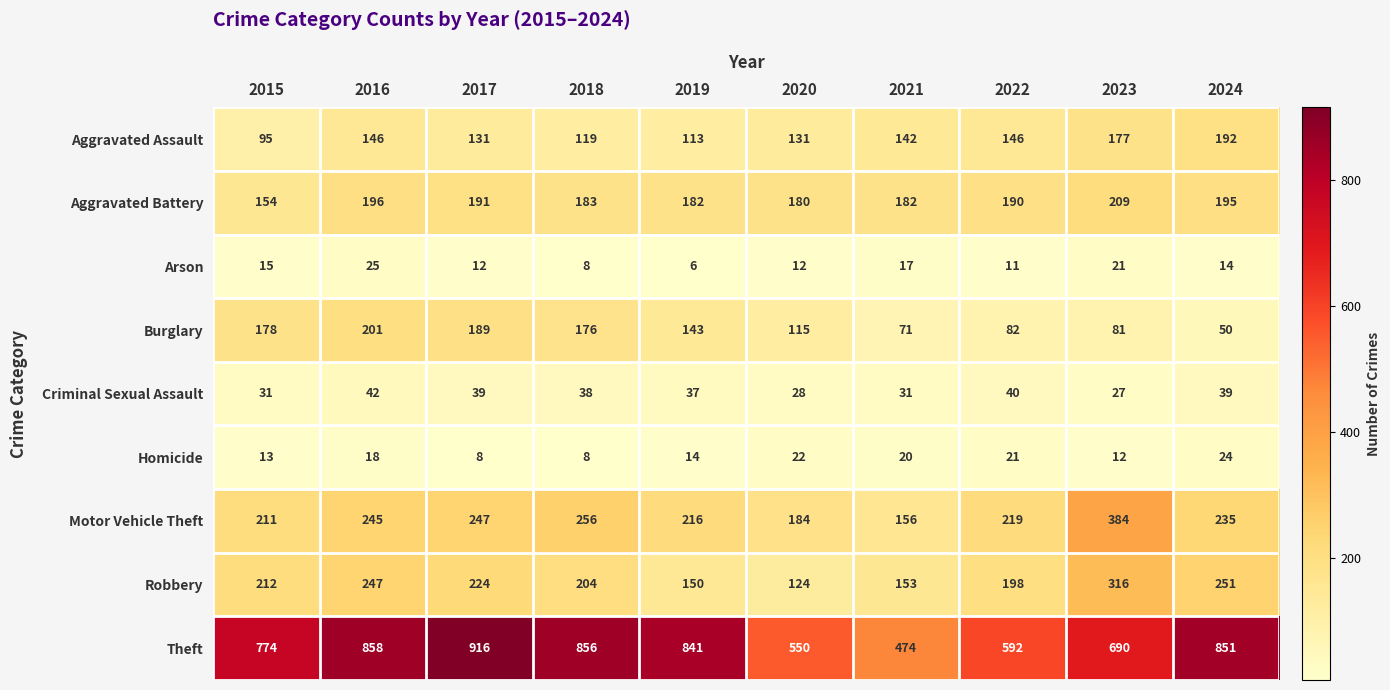

The value of Robbery at 2017 is 224. True or false?

True